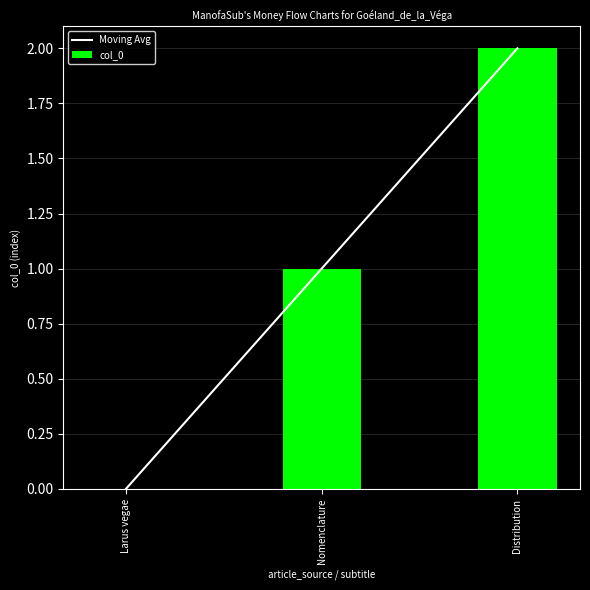

The chart shows a value of 1 at Larus vegae. True or false?

False